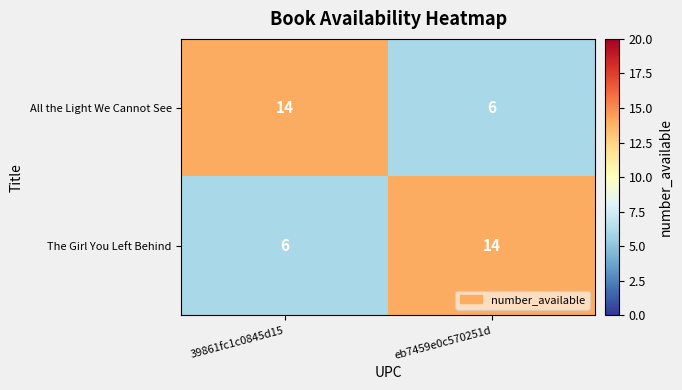

At how many categories does at least one series exceed 6?

2